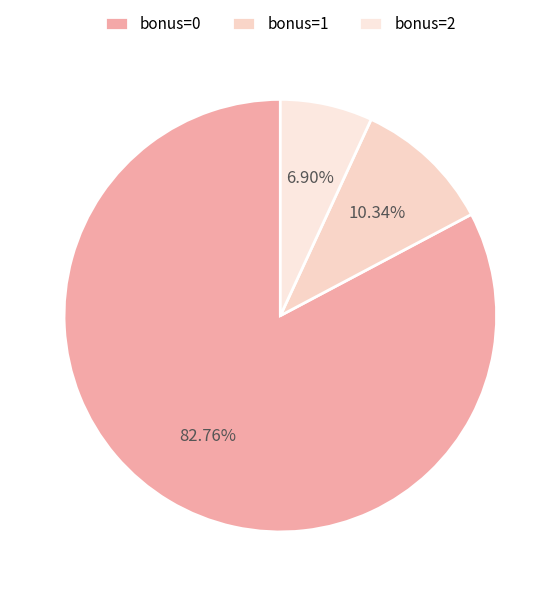

How many segments does this pie chart have?

3